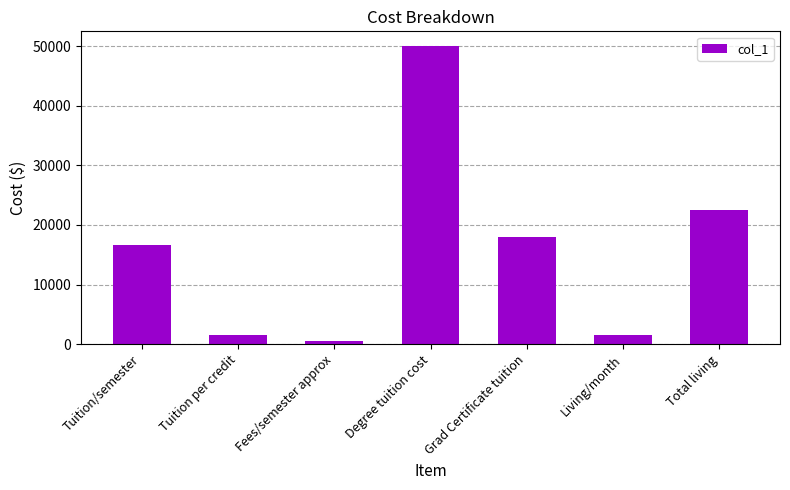

What is the sum of all values?

110769